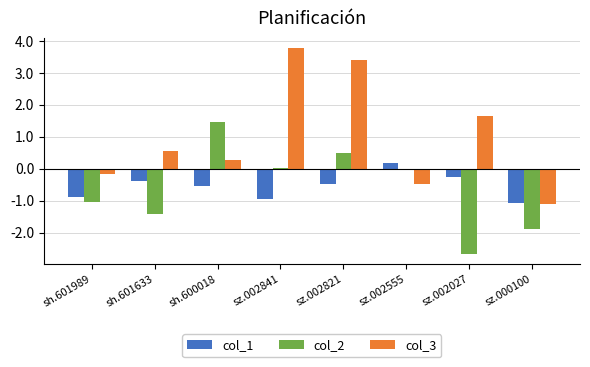

What is the value of the col_3 bar at the 2nd from the left?

0.6